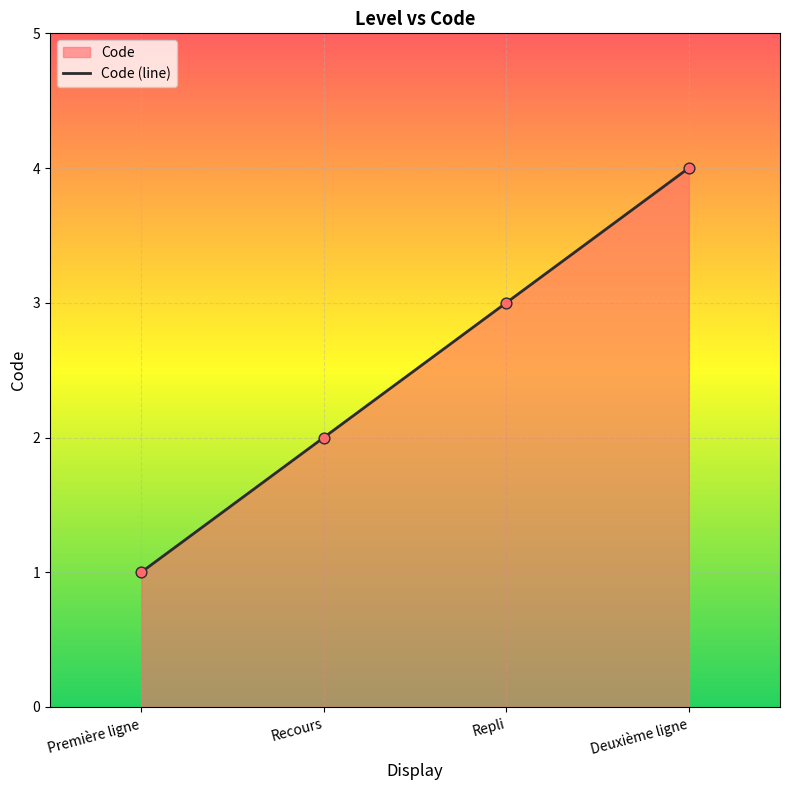

What is the change in value from Première ligne to Deuxième ligne?

+3